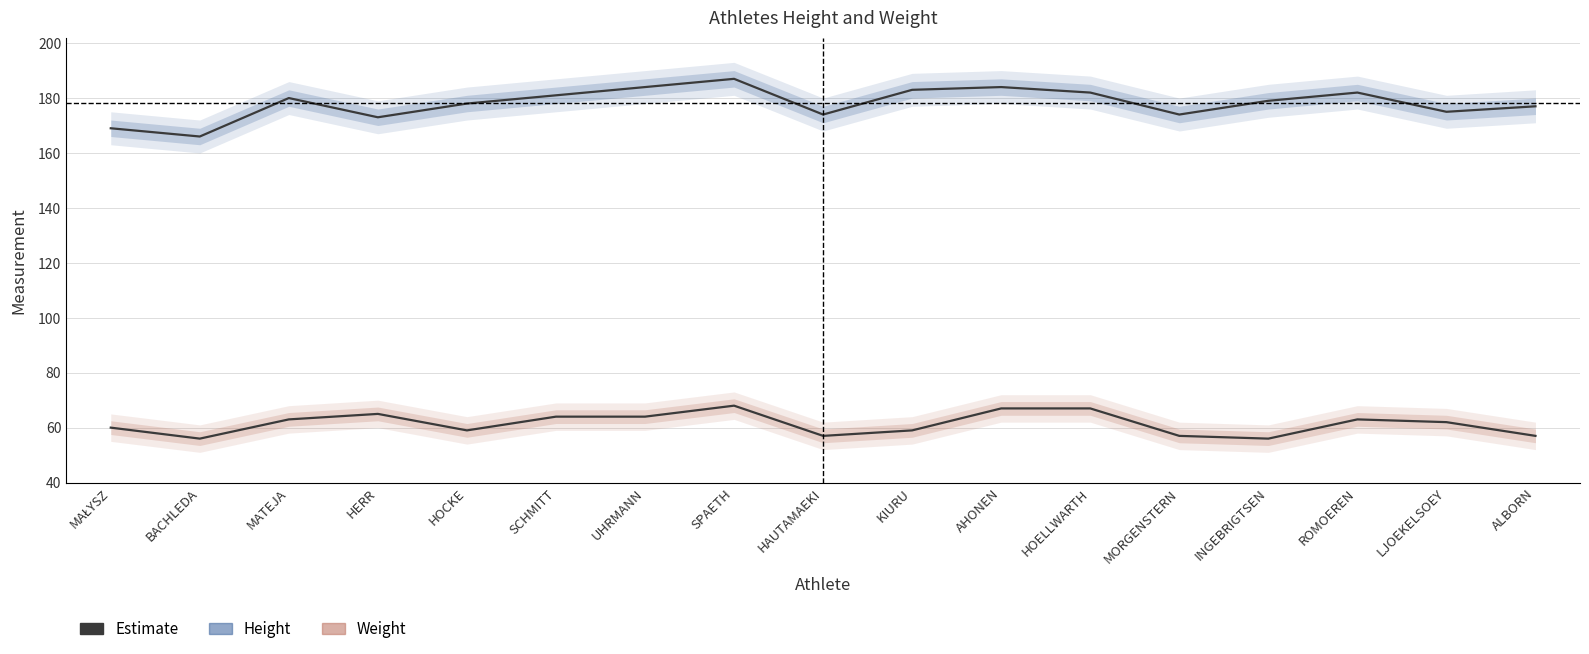

What is the spread (max minus min) of values at SCHMITT?

117